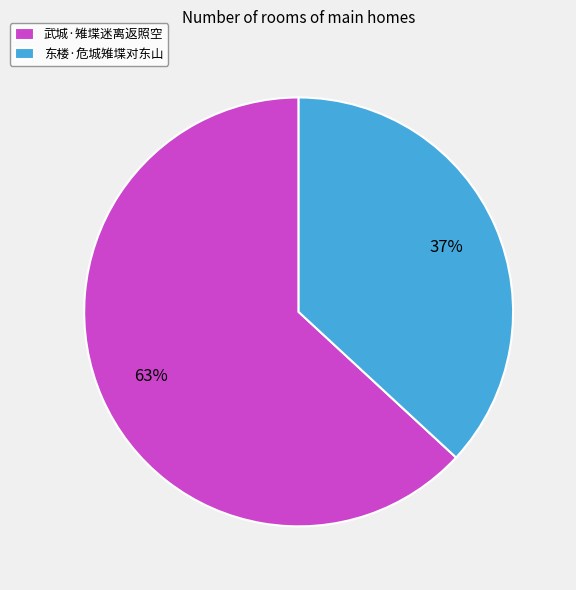

To the nearest percent, what portion does 武城·雉堞迷离返照空 represent?

63%